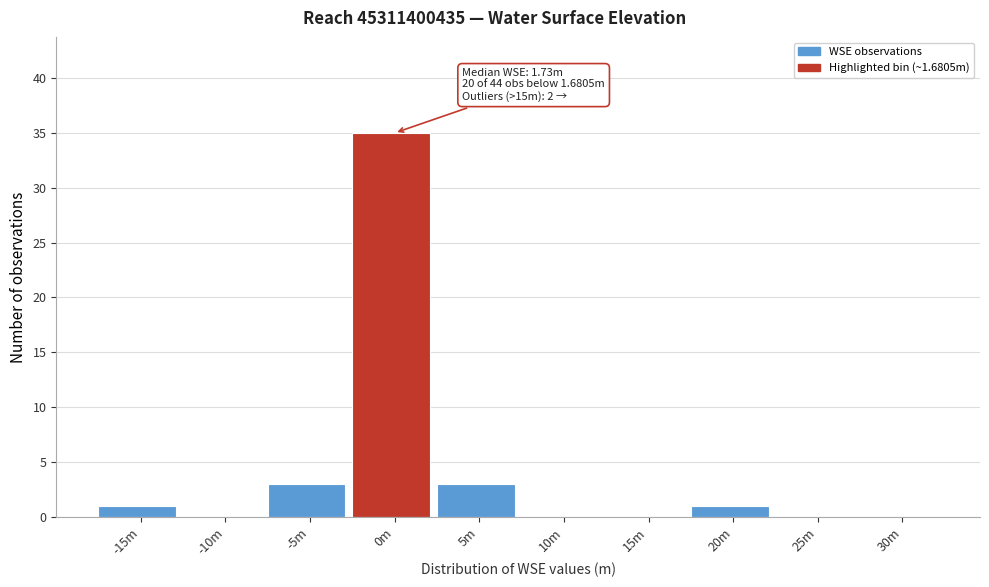

Reading left to right, extract all data points from this chart.

-15m=1	-10m=0	-5m=3	0m=35	5m=3	10m=0	15m=0	20m=1	25m=0	30m=0